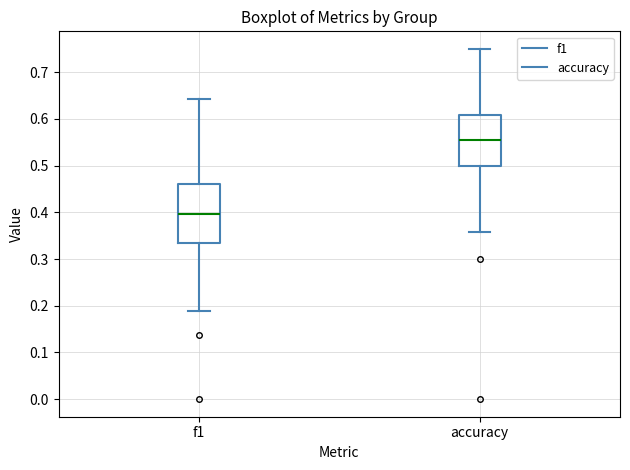

Which box is the tallest, from its lower edge to its upper edge?

f1